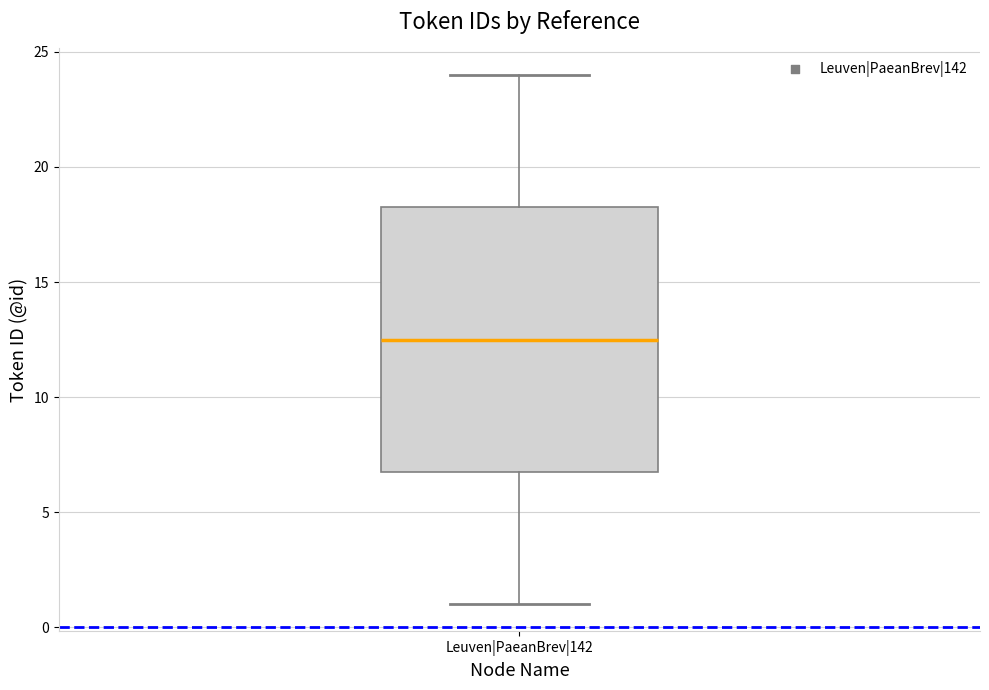

Transcribe this box plot: give where the median line is, the range the box spans, and where the two whiskers end, as read against the y-axis. The values are not printed on the chart, so give them approximately, as read against the axis.

median 12.5, box 7.0 to 18.5, whiskers 1.0 to 24.0